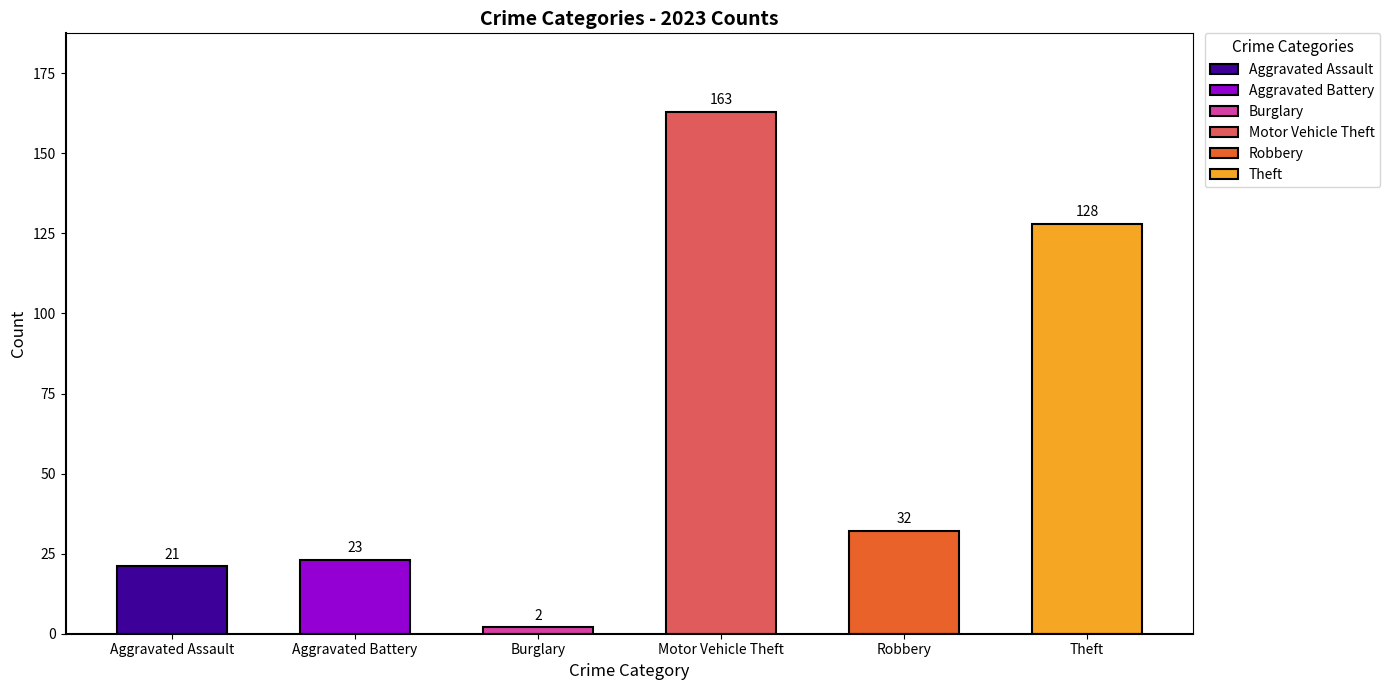

The value of Aggravated Assault at 2016 is 24. True or false?

False